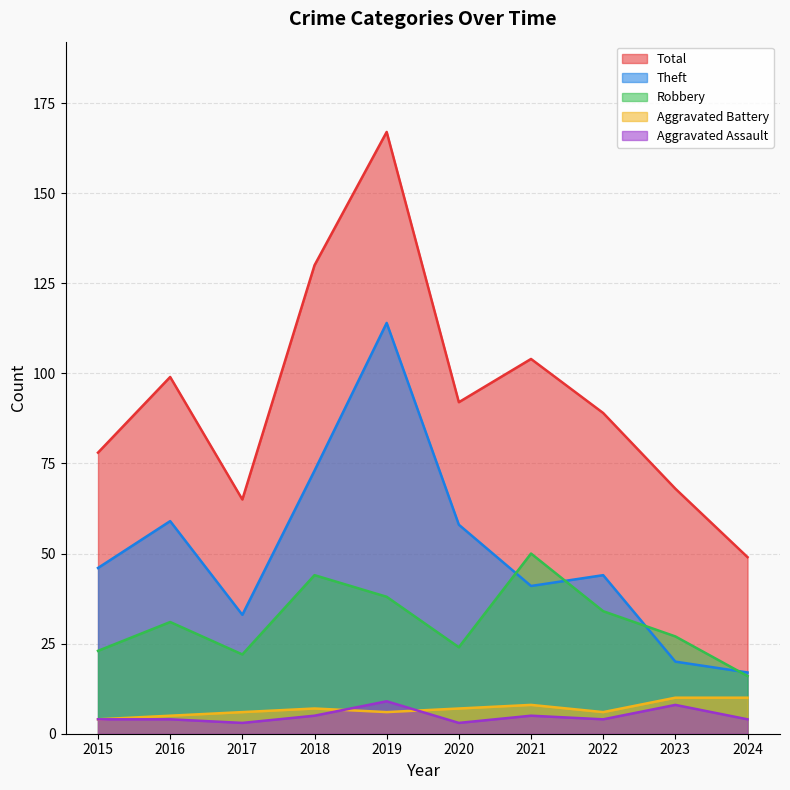

True or false: Aggravated Assault and Theft intersect in this chart.

False